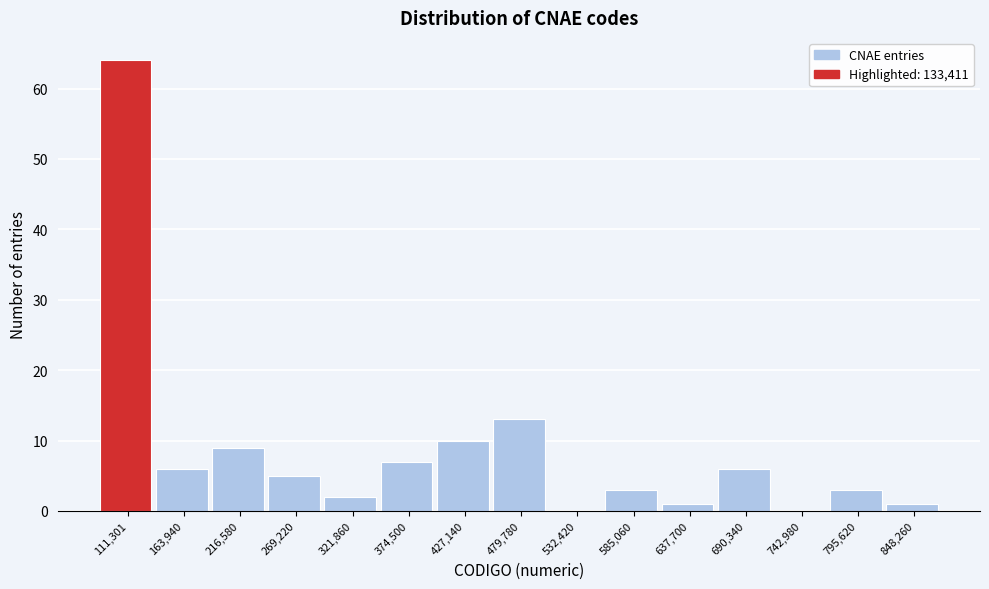

Reading left to right, extract all data points from this chart.

111,301=64	163,940=6	216,580=9	269,220=5	321,860=2	374,500=7	427,140=10	479,780=13	532,420=0	585,060=3	637,700=1	690,340=6	742,980=0	795,620=3	848,260=1